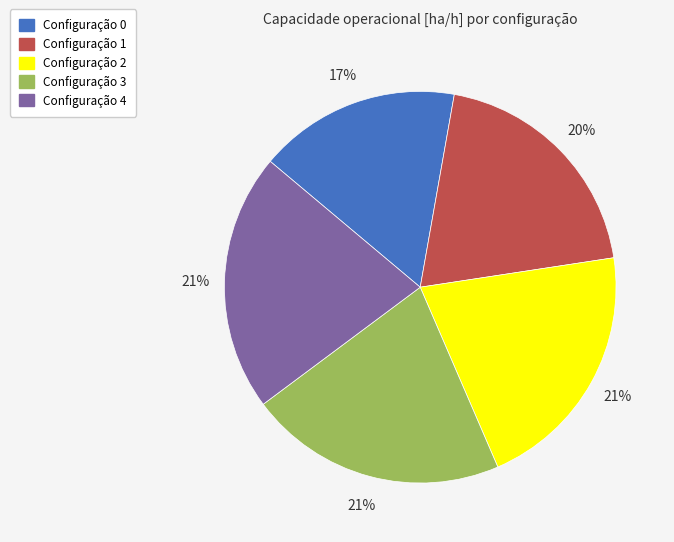

Does any single category account for the majority?

No